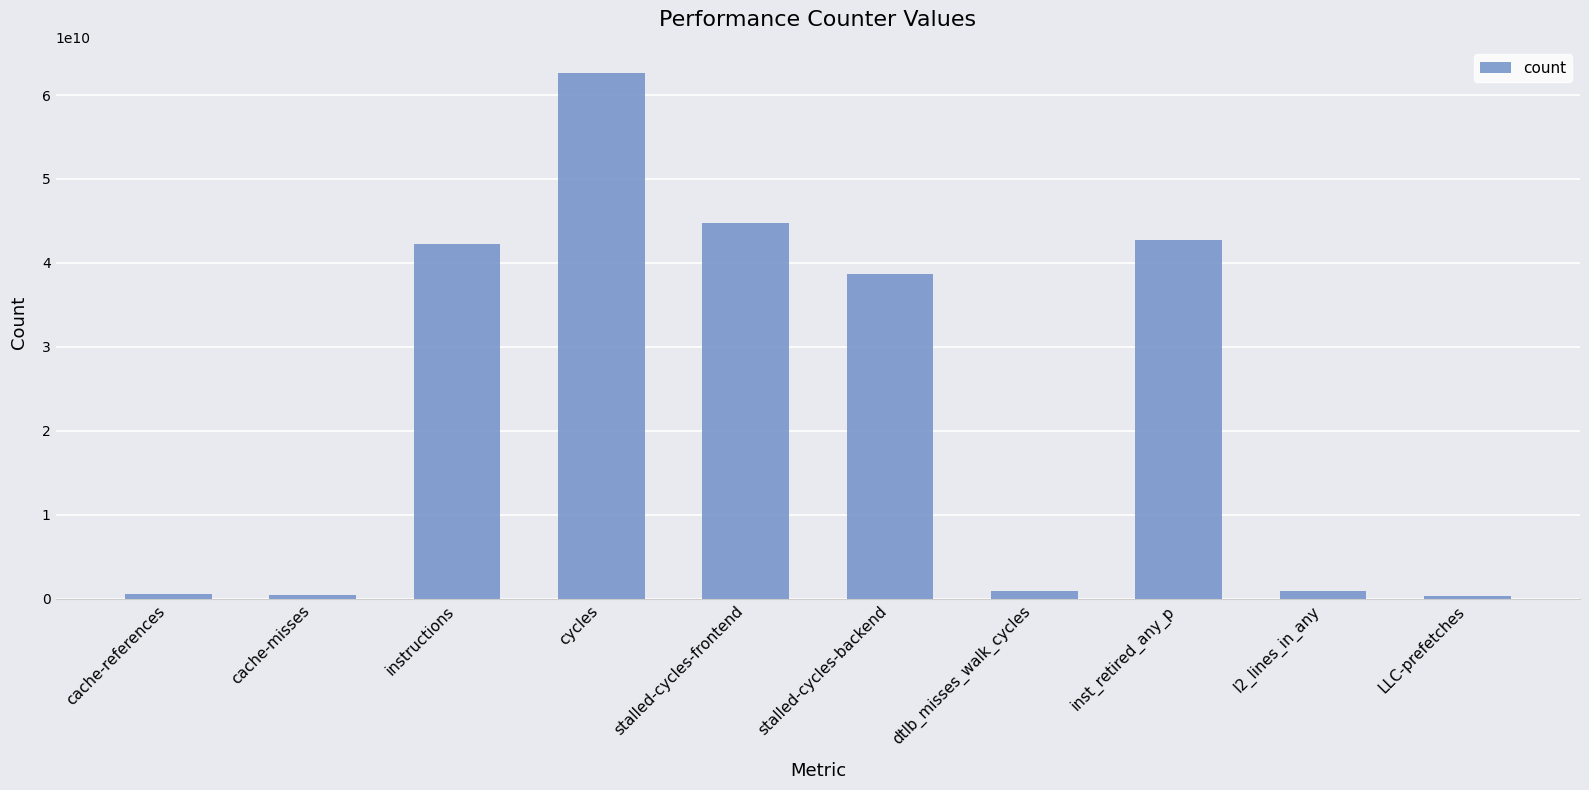

What is the ratio of the value at inst_retired_any_p to the value at stalled-cycles-frontend?

1.0